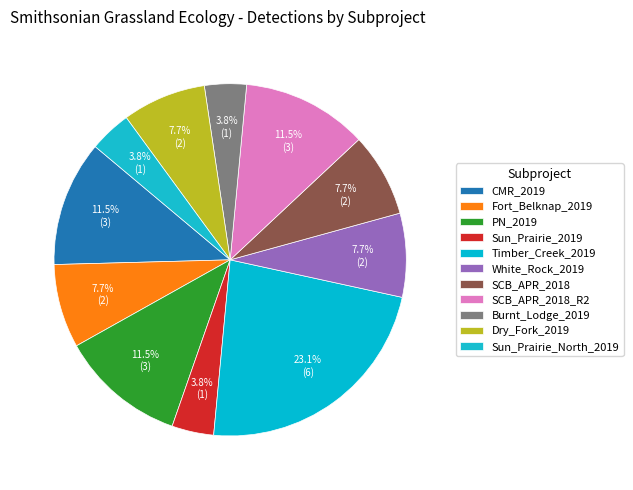

Rank the categories by value from lowest to highest.

Sun_Prairie_2019, Burnt_Lodge_2019, Sun_Prairie_North_2019, Fort_Belknap_2019, White_Rock_2019, SCB_APR_2018, Dry_Fork_2019, CMR_2019, PN_2019, SCB_APR_2018_R2, Timber_Creek_2019